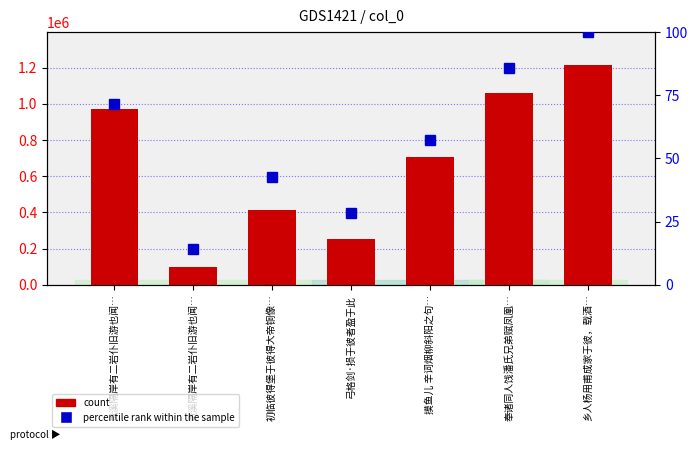

The value of percentile rank within the sample at 奉诸同人饯潘氏兄弟赋凤凰… is 120.2. True or false?

False